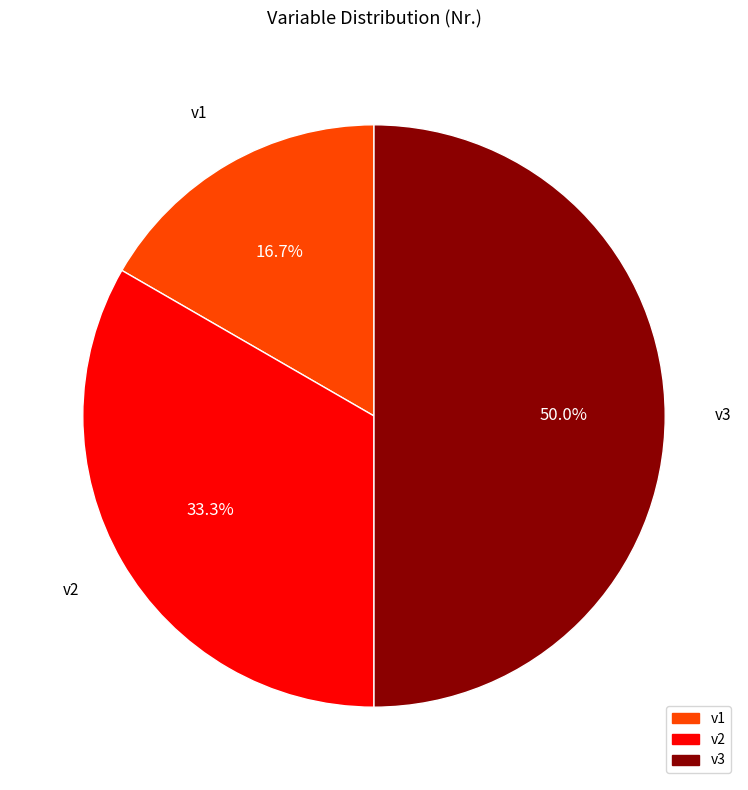

Do v2 and v3 together represent more than half of the pie?

Yes